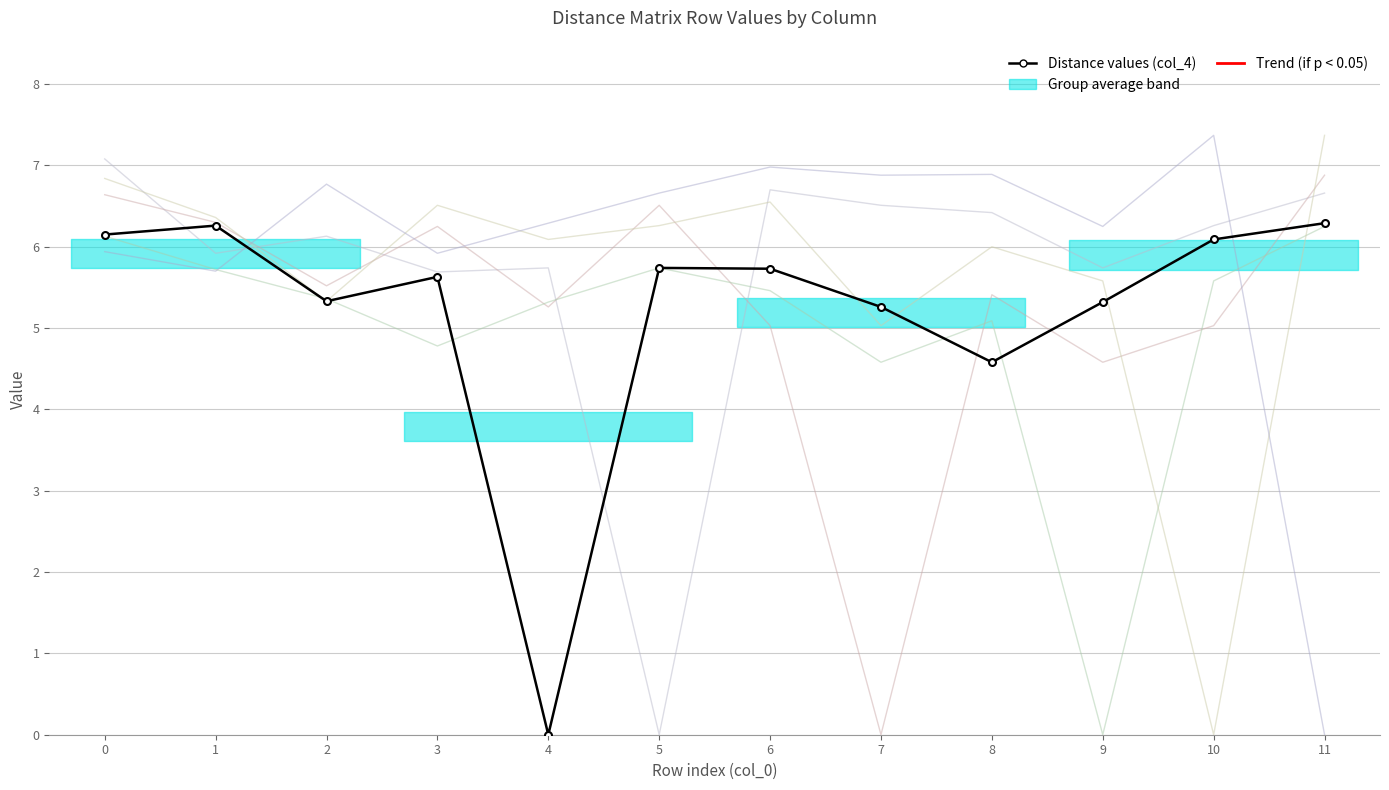

True or false: col_7 and col_10 cross at least once.

True